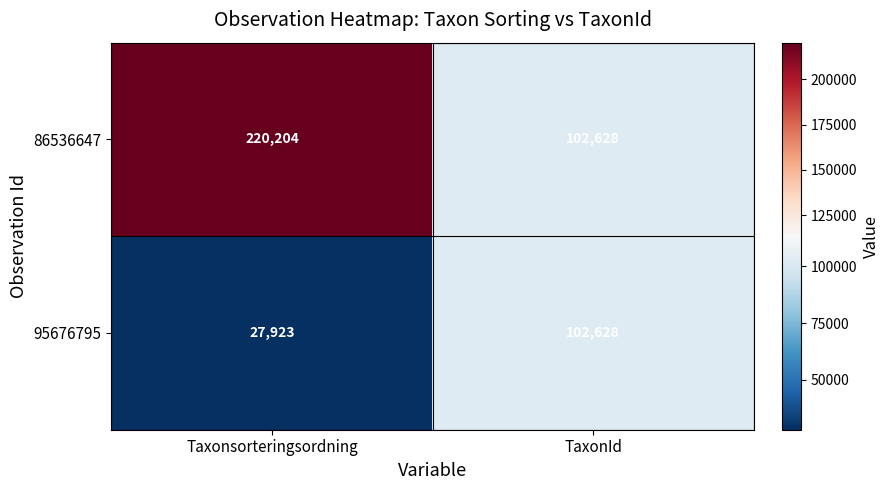

Reading left to right, extract all data points from this chart.

86536647: Taxonsorteringsordning=220204	TaxonId=102628
95676795: Taxonsorteringsordning=27923	TaxonId=102628